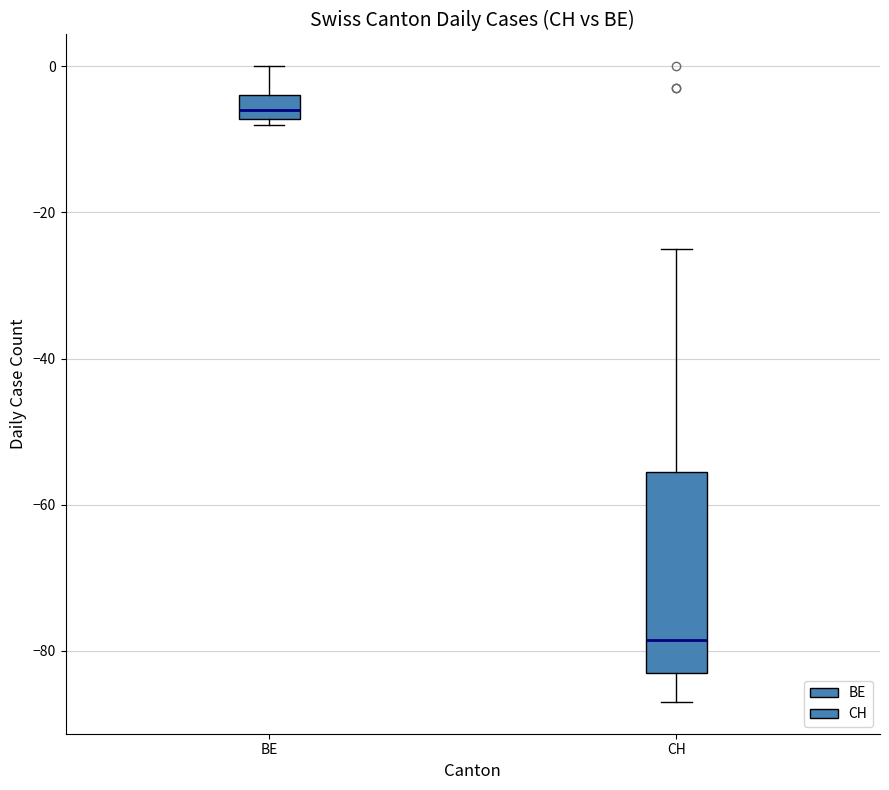

Reading left to right, read every box against the y-axis: the position of its median line, the range the box covers, and the ends of its whiskers. The values are not printed on the chart, so give them approximately, as read against the axis.

BE: median -6, box -8 to -4, whiskers -8 (just below the box's lower edge) to 0
CH: median -78, box -82 to -56, whiskers -86 to -24